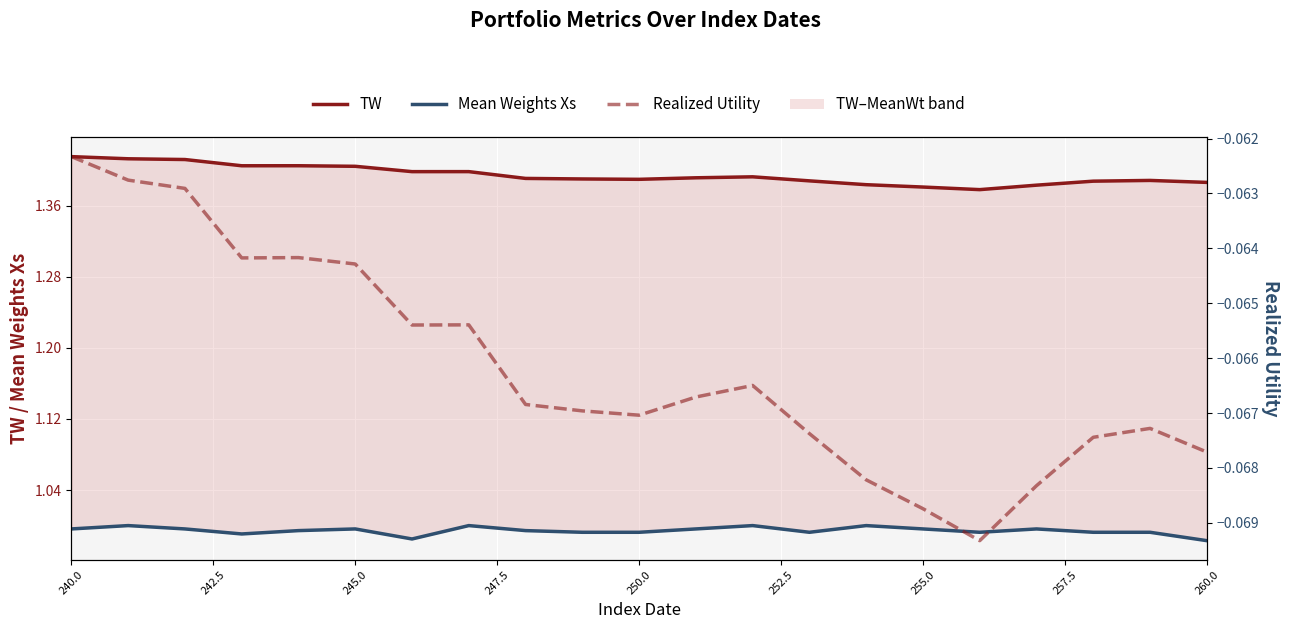

What is the maximum value for Mean Weights Xs?

1.0